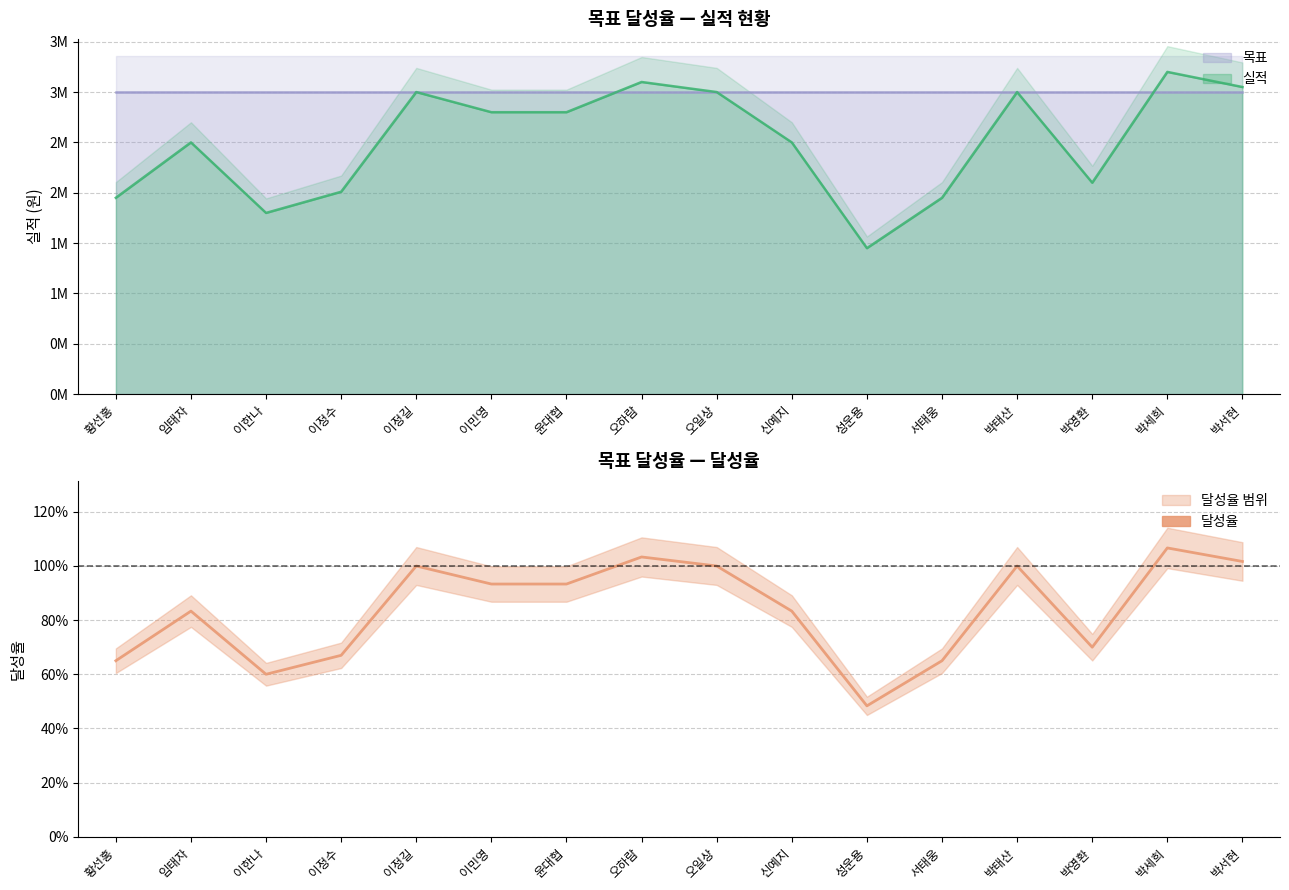

Which label corresponds to the largest value in the chart?

박세희